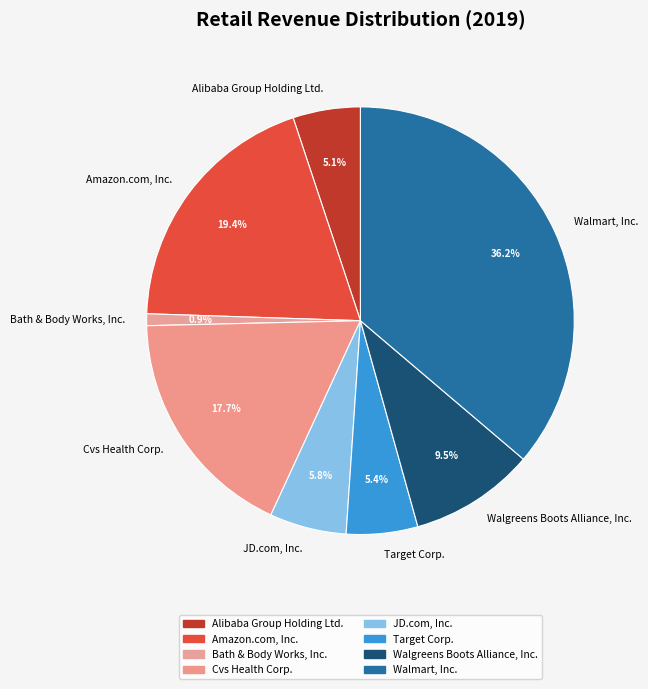

How many segments does this pie chart have?

8